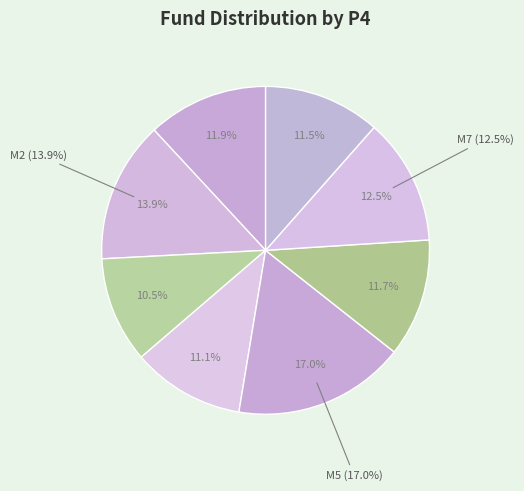

What is the smallest slice in the pie chart?

M3